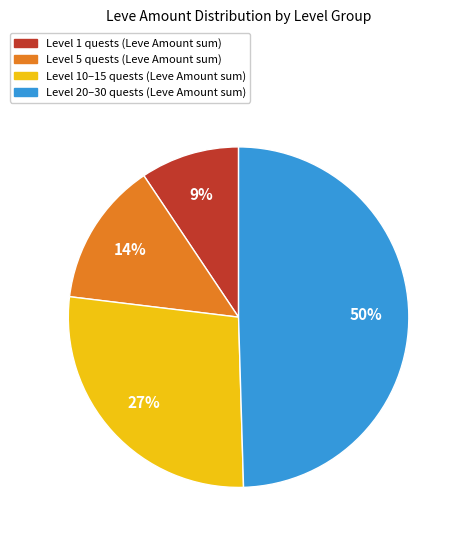

To the nearest percent, what is the average slice percentage?

25%